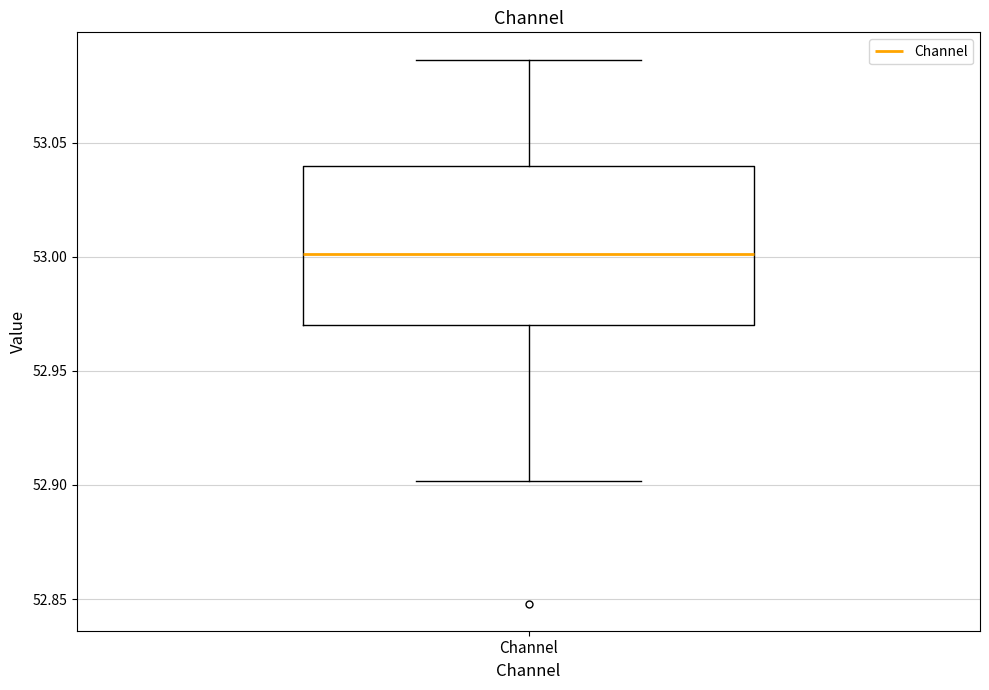

Where is the lower edge of the box for Channel on the y-axis? The values are not printed on the chart, so give them approximately, as read against the axis.

52.970